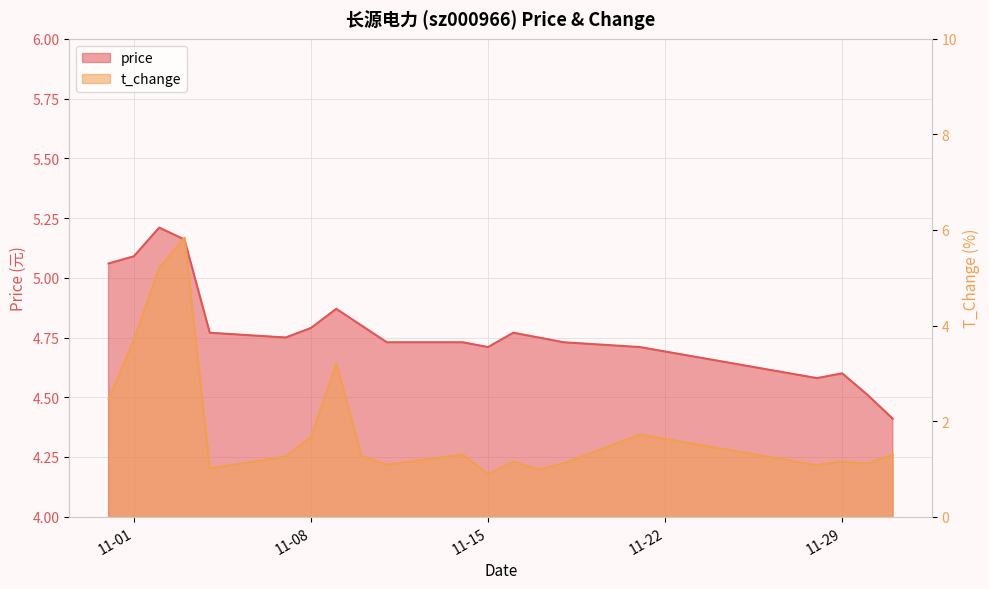

True or false: t_change and price intersect in this chart.

True